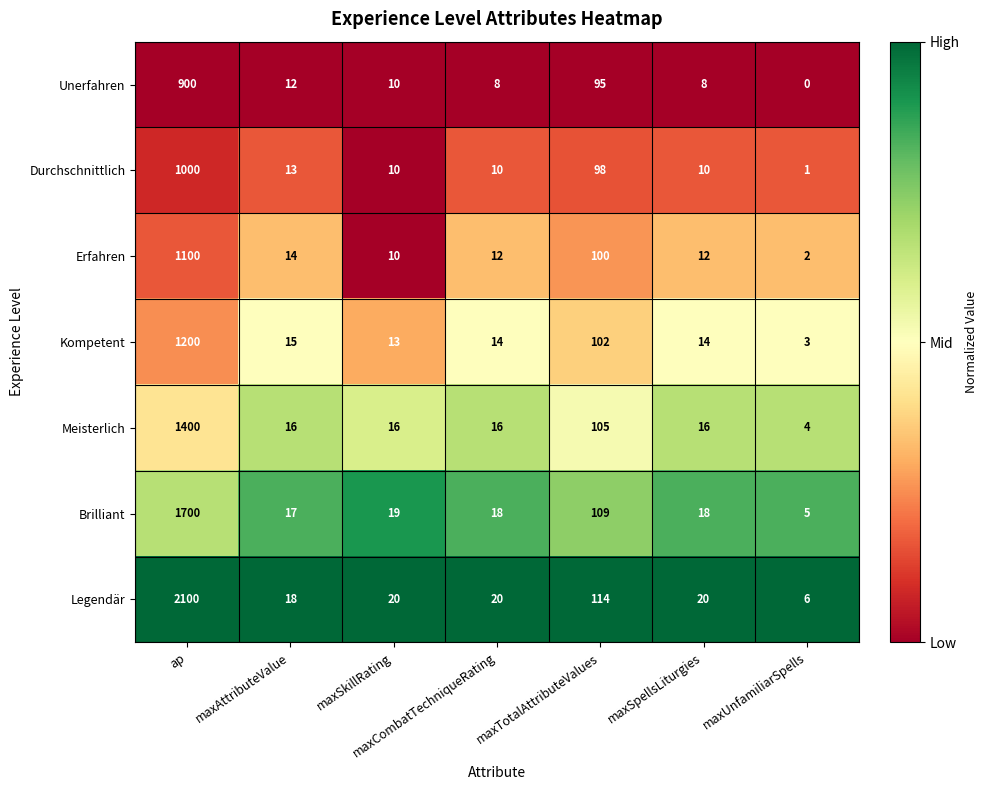

Is it true that Erfahren equals 100 at maxTotalAttributeValues?

True